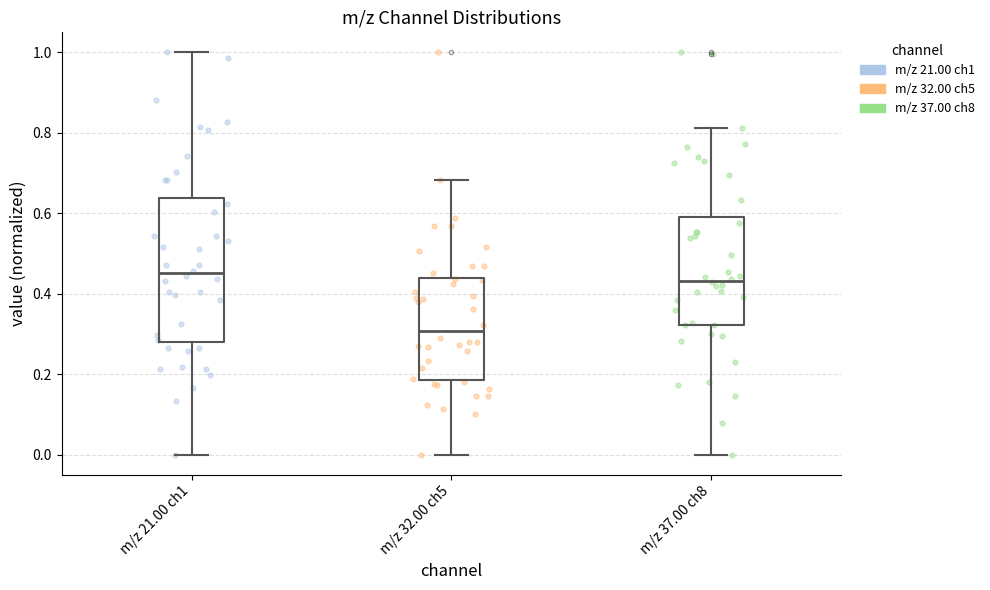

Reading left to right, transcribe this box plot: for each box, give where its median line is, the range the box spans, and where its two whiskers end, as read against the y-axis. The values are not printed on the chart, so give them approximately, as read against the axis.

m/z 21.00 ch1: median 0.46, box 0.28 to 0.64, whiskers 0.00 to 1.00
m/z 32.00 ch5: median 0.30, box 0.18 to 0.44, whiskers 0.00 to 0.68
m/z 37.00 ch8: median 0.44, box 0.32 to 0.60, whiskers 0.00 to 0.82